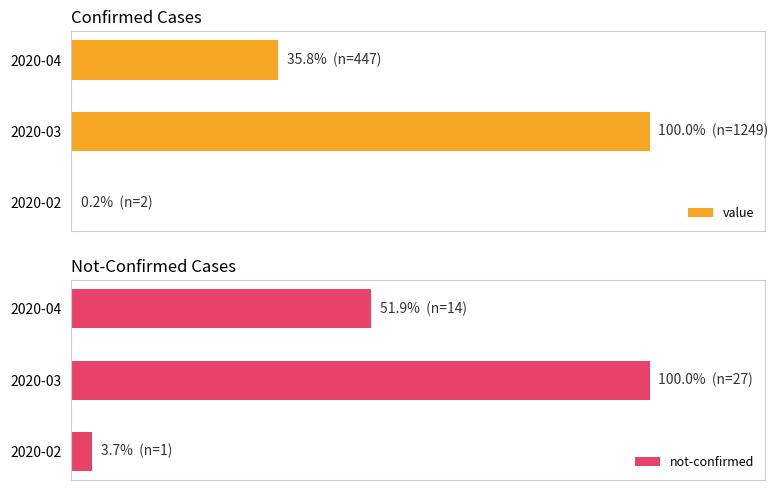

The value of value at 2020-02 is 0.2. True or false?

True